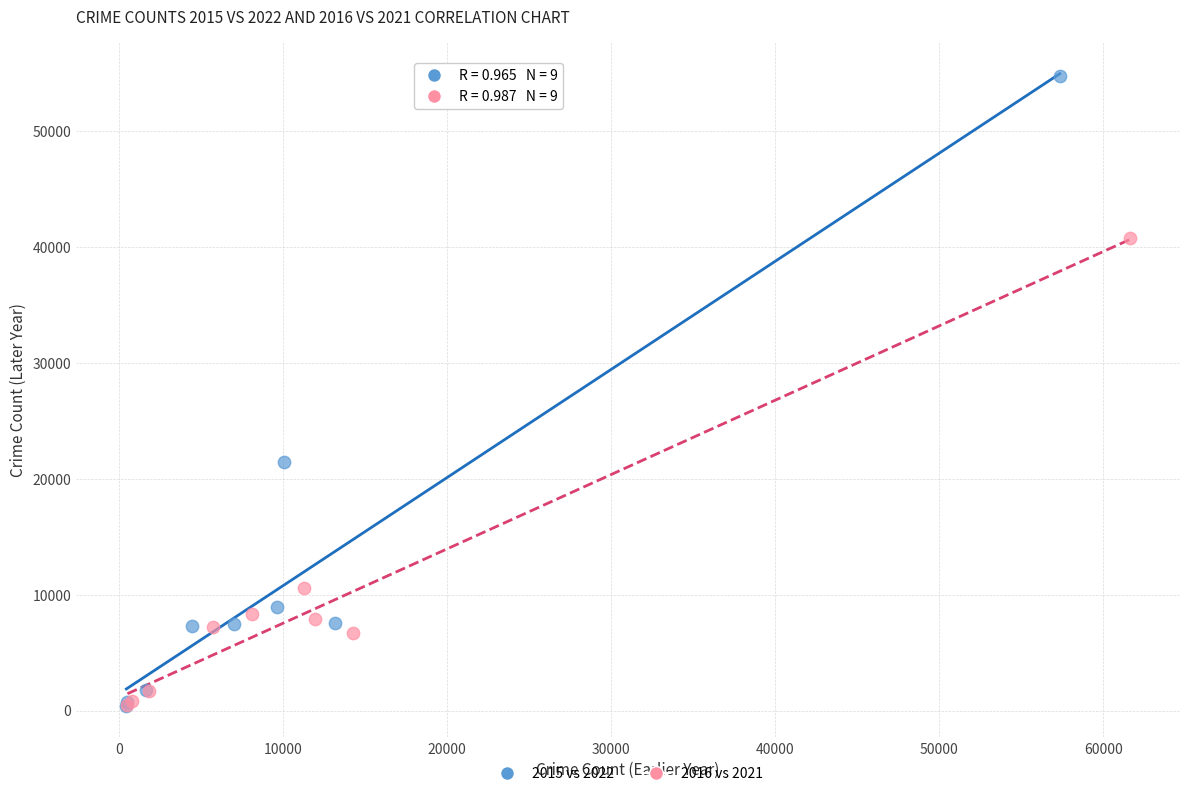

Which series has the widest spread of Y values?

2015 vs 2022